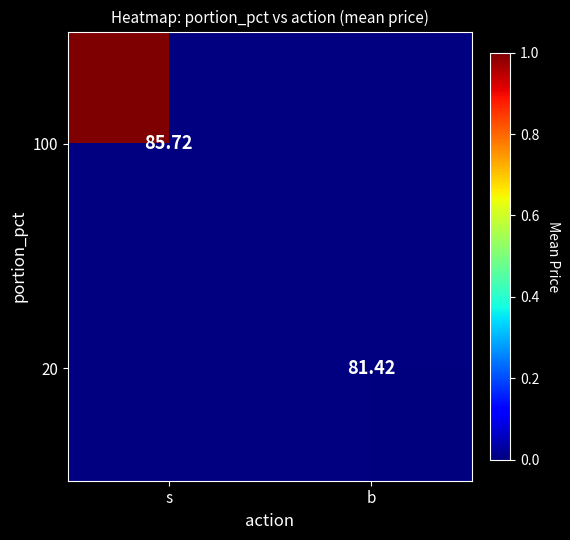

At s, list the series in order from largest to smallest.

100, 20